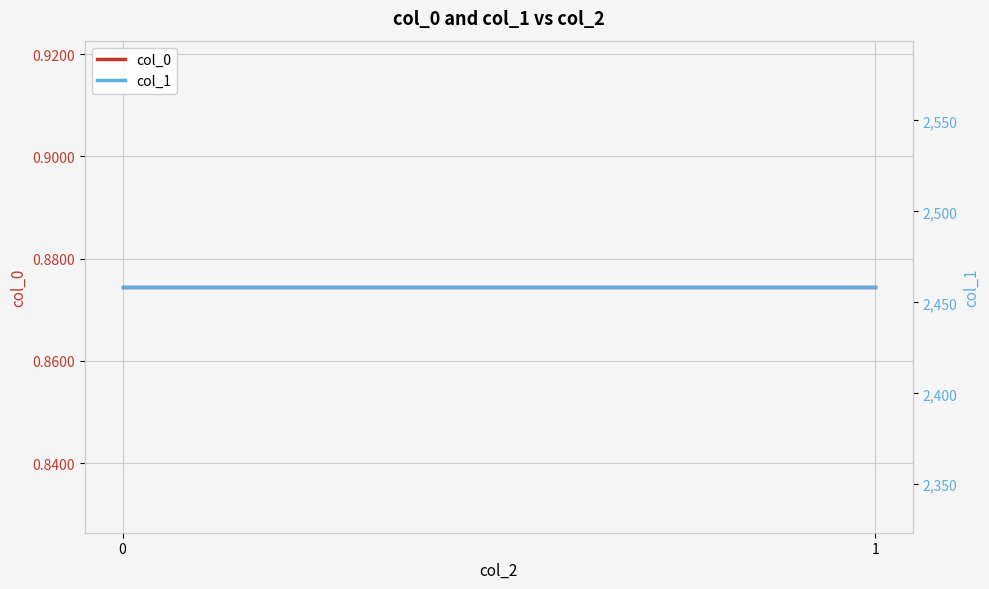

The value of col_0 at 1 is 0.5. True or false?

False